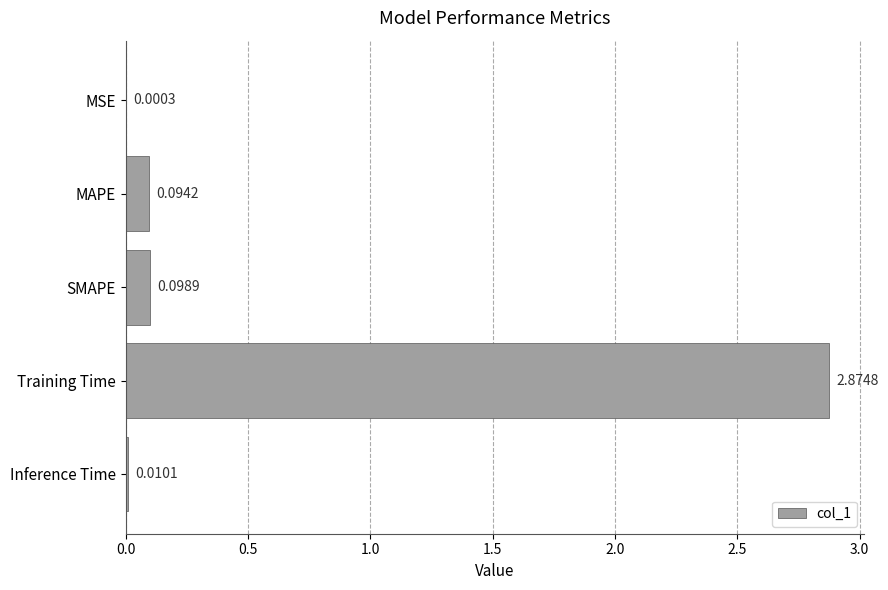

What is the change in value from MSE to MAPE?

+0.1